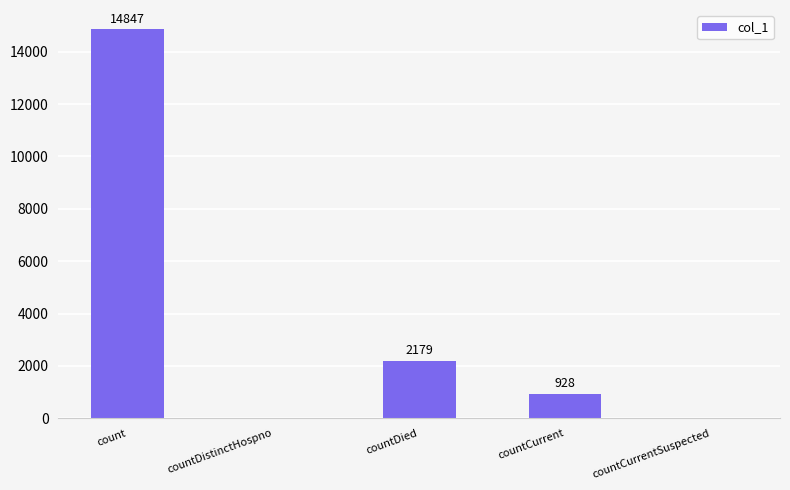

How many values are above zero?

3